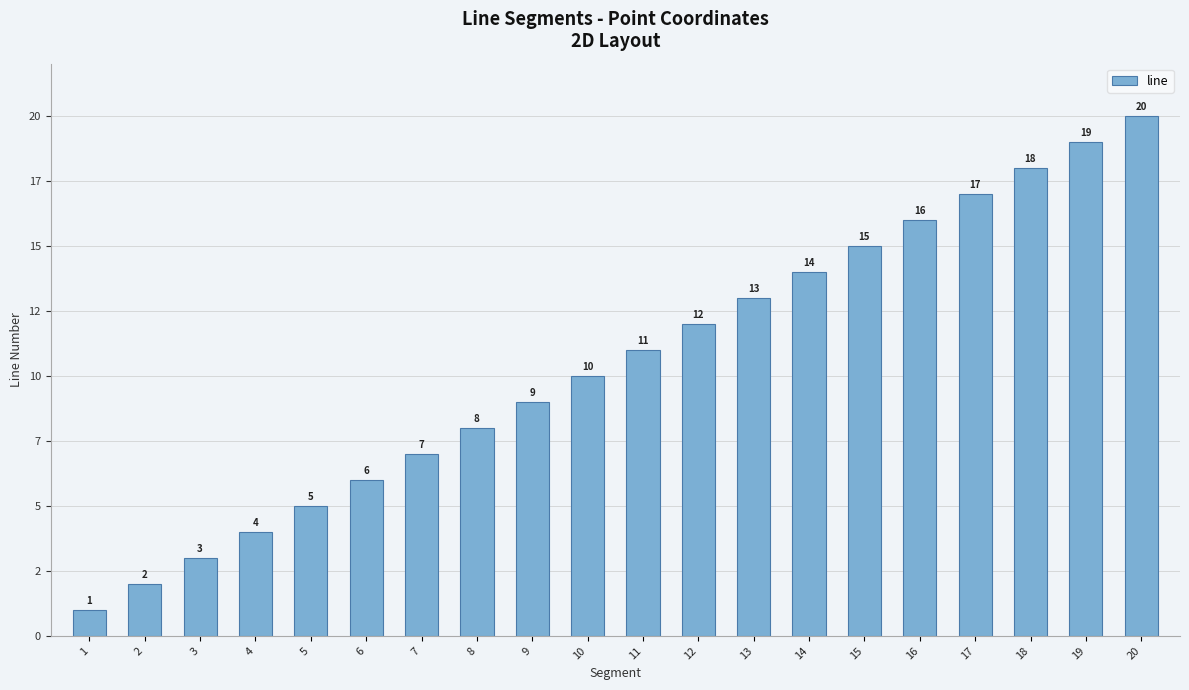

Does the chart contain any negative values?

No